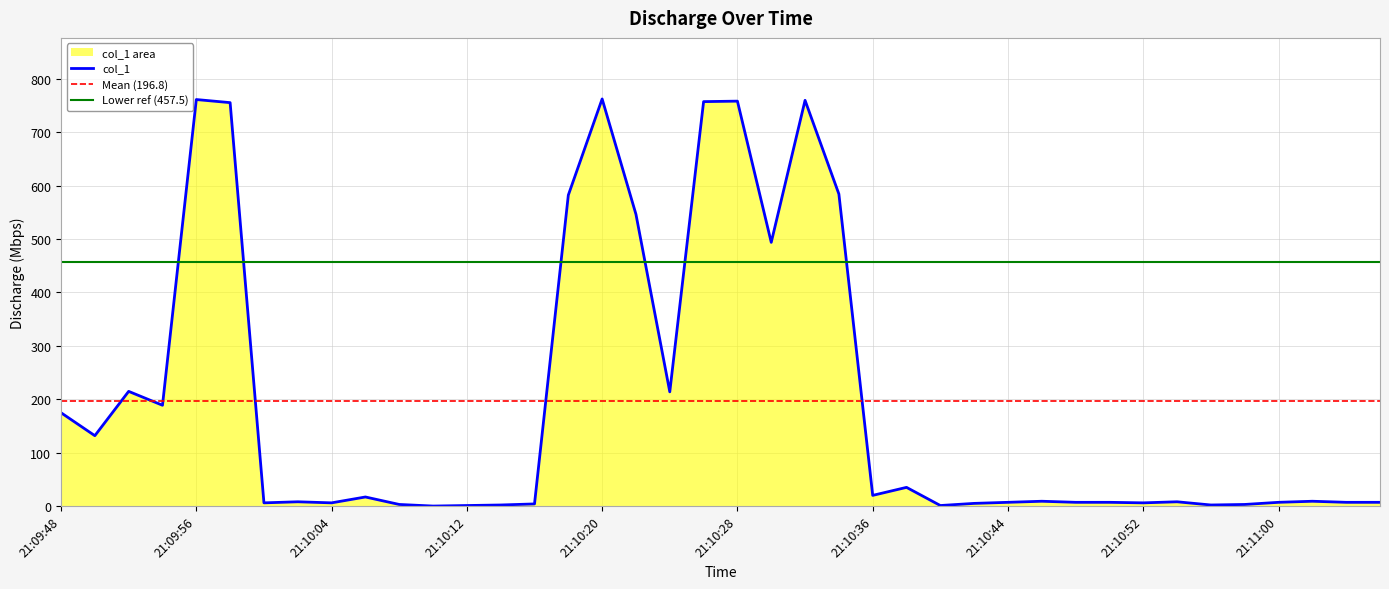

What is the sum of all values?

7873.5